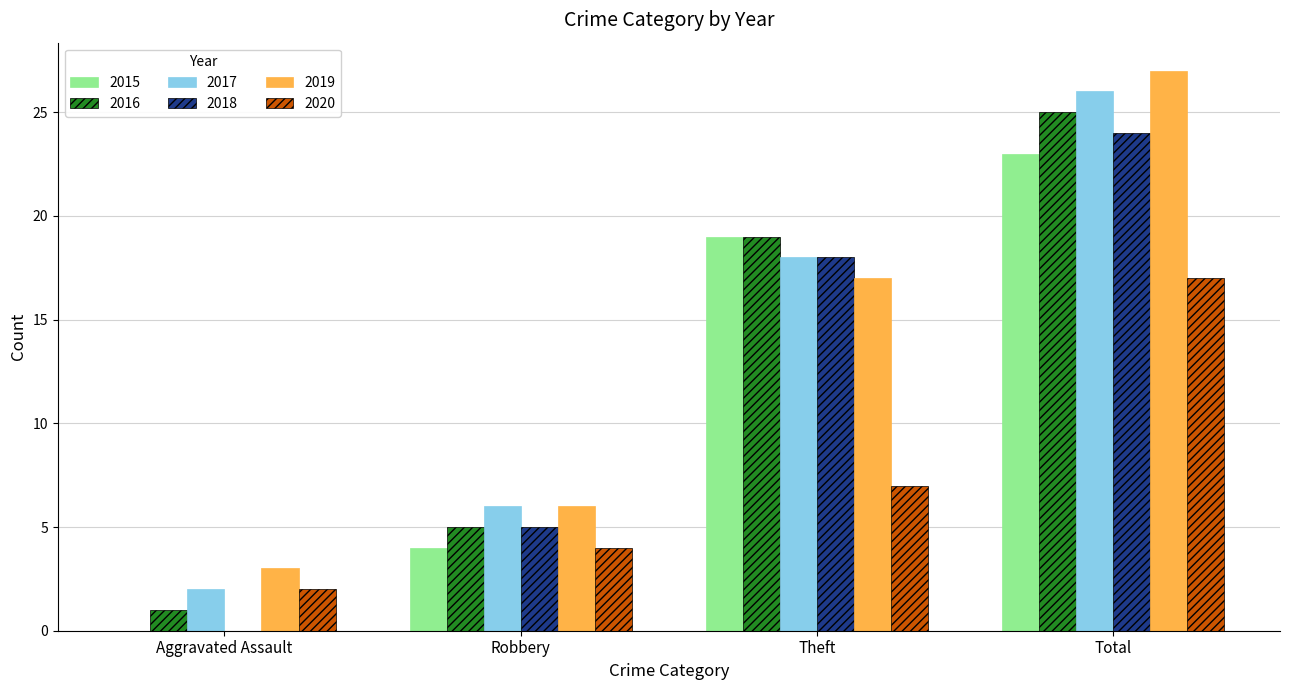

The value of 2015 at Total is 14. True or false?

False